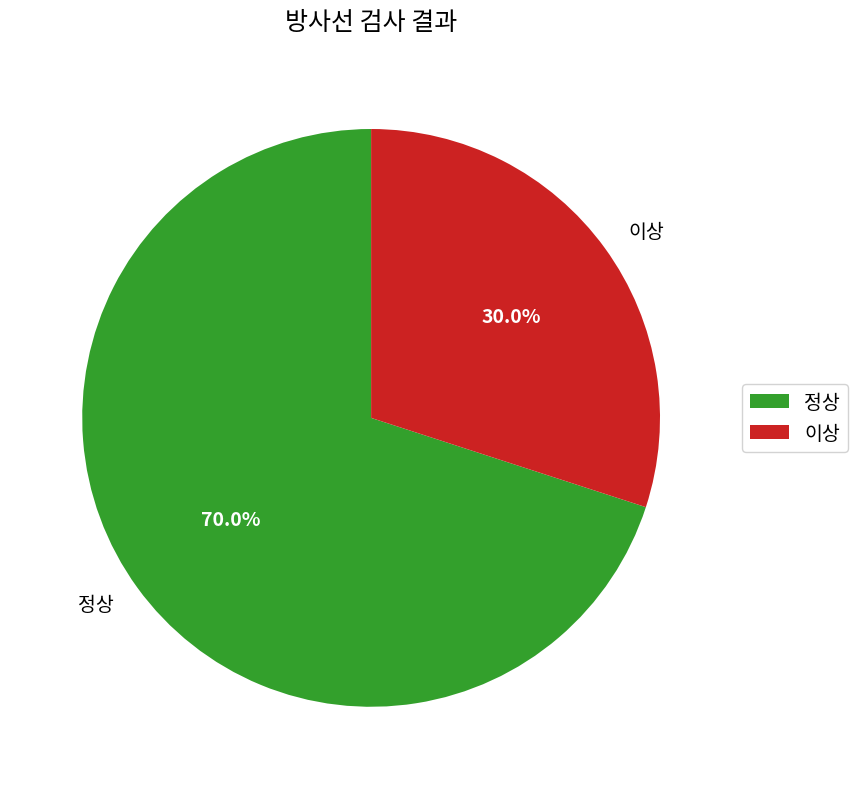

Do 이상 and 정상 together represent more than half of the pie?

Yes